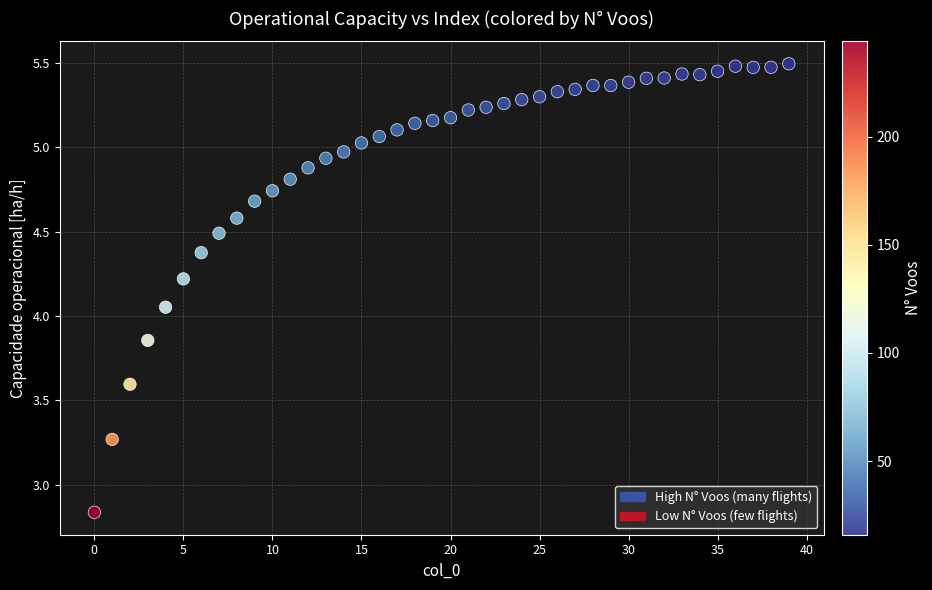

What is the range of Y values (max minus min)?

2.7